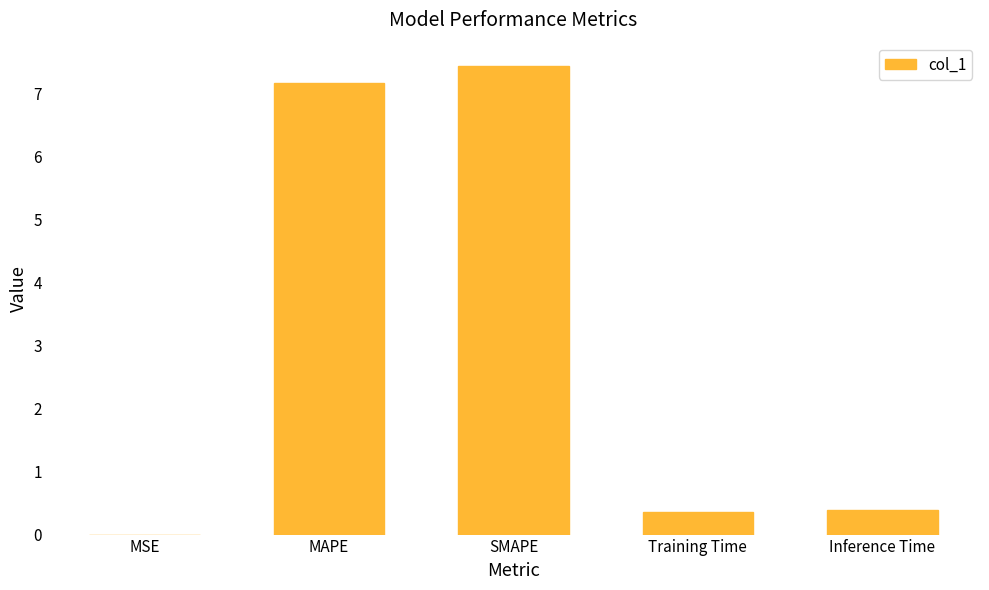

Are the bars horizontal?

No